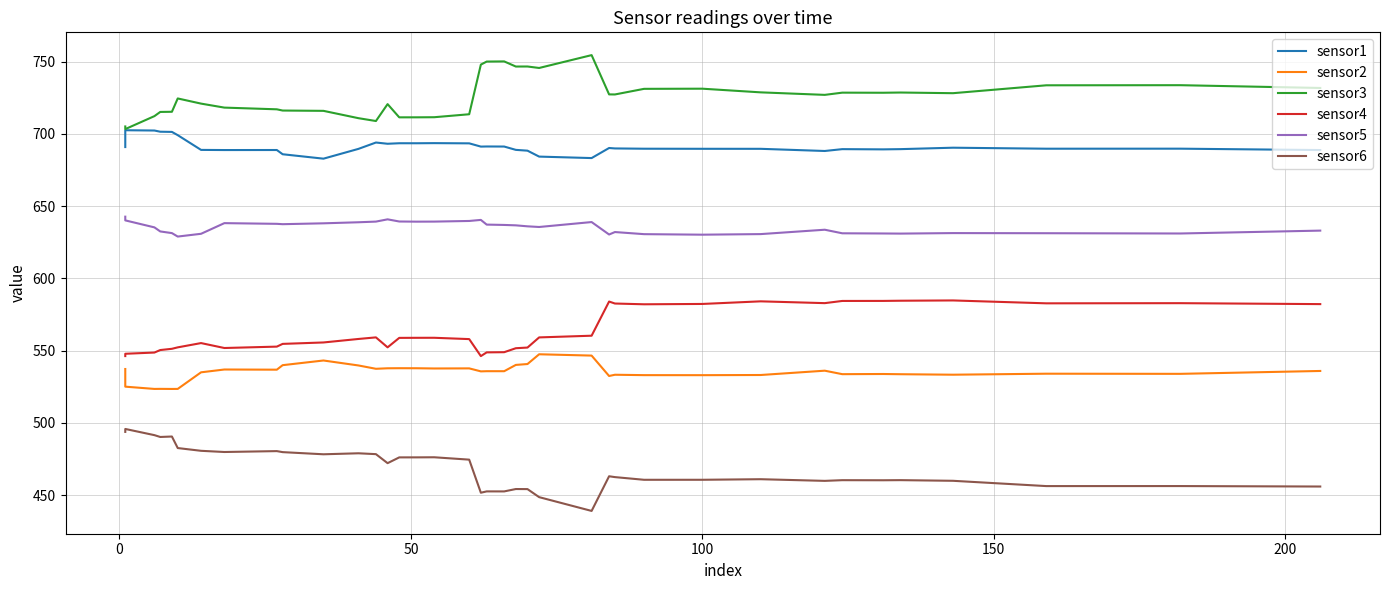

In sensor1, how many points are higher than both neighbors (excluding endpoints)?

10